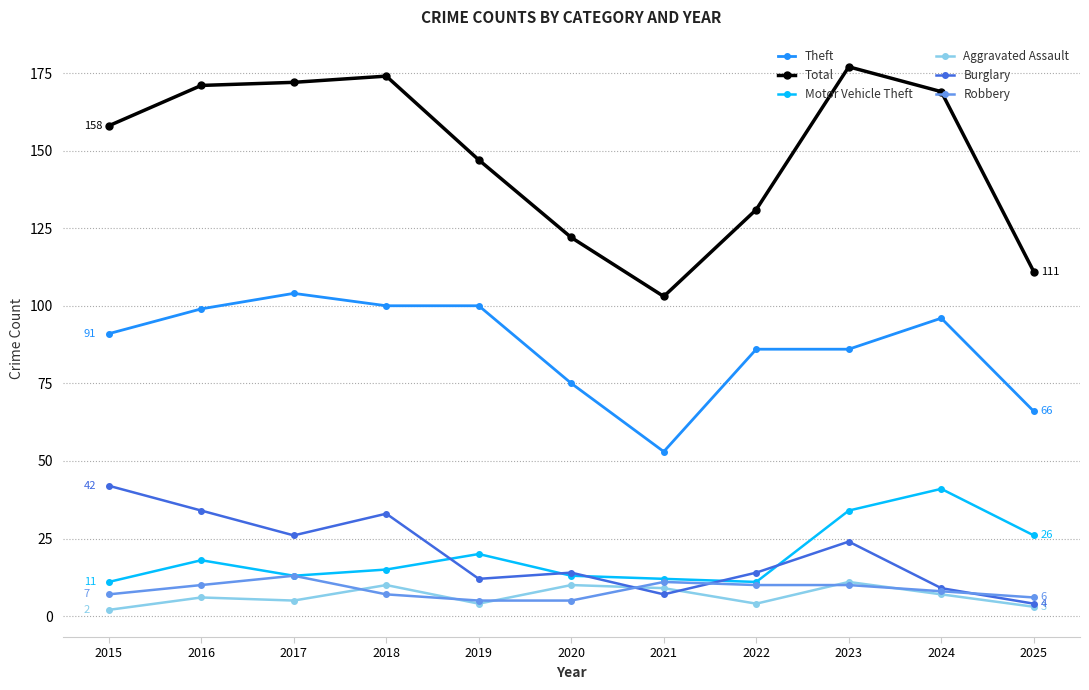

At how many categories does at least one series exceed 127?

8